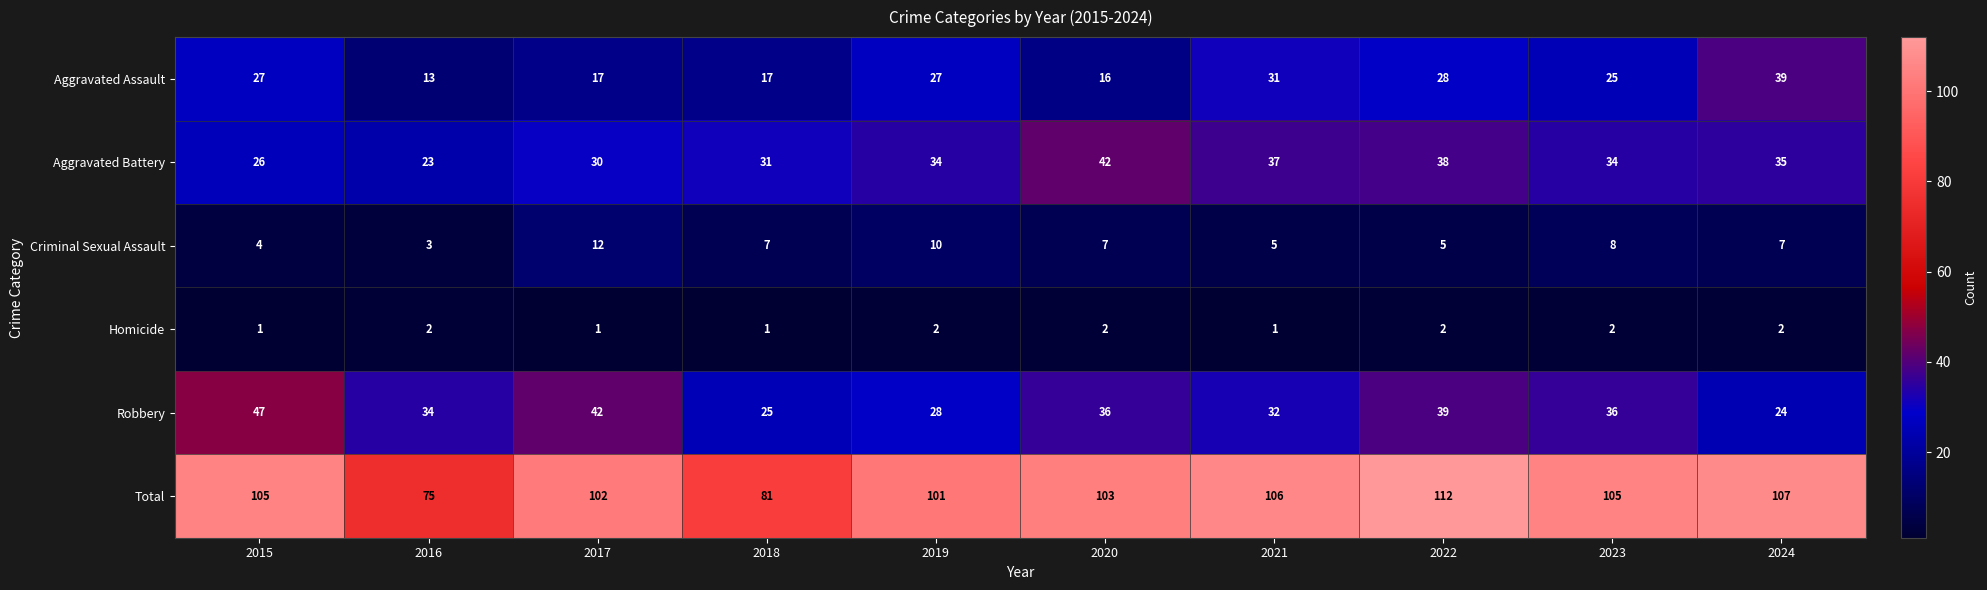

At which category does the chart reach its peak across all series?

2022